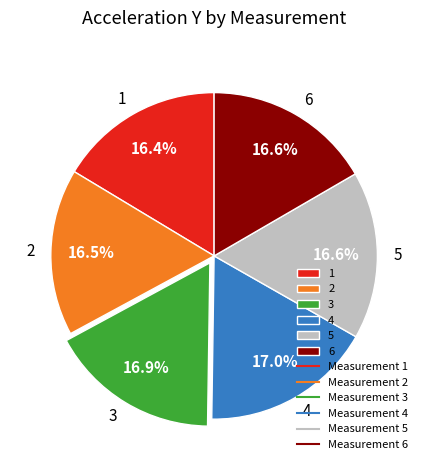

Combined, do 2 and 4 account for over 50%?

No